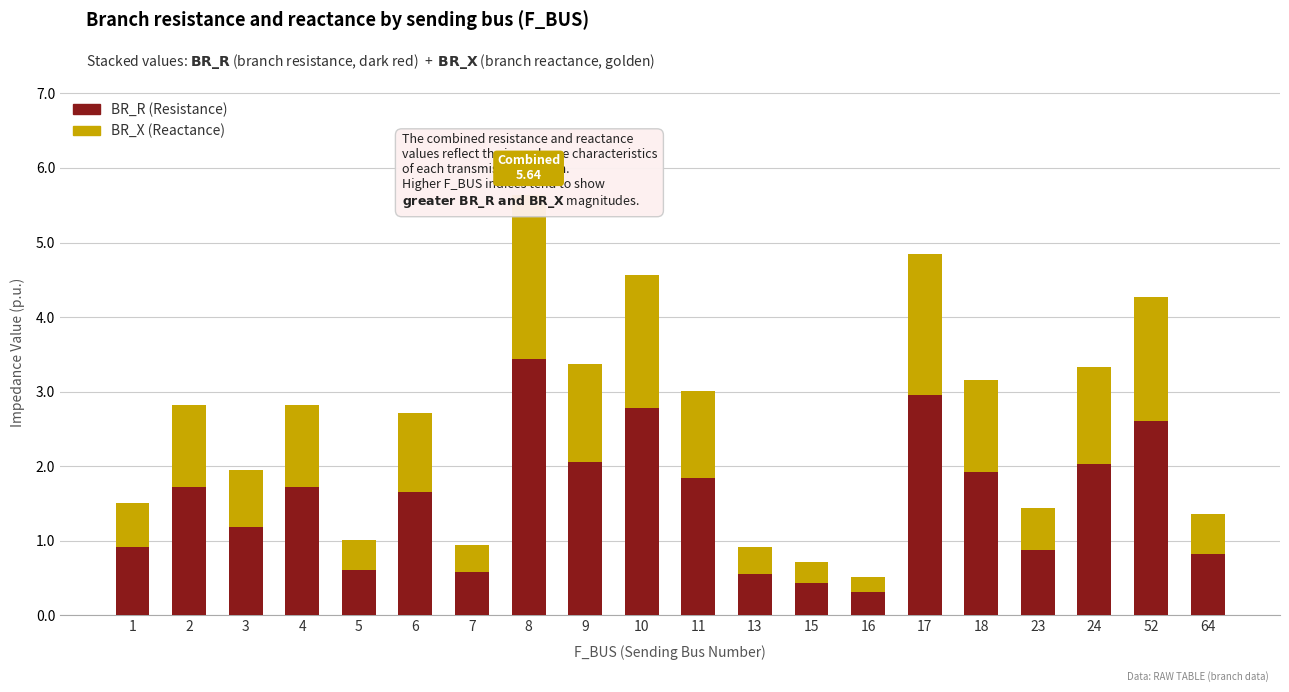

Which category has the lowest value in the BR_X series?

16